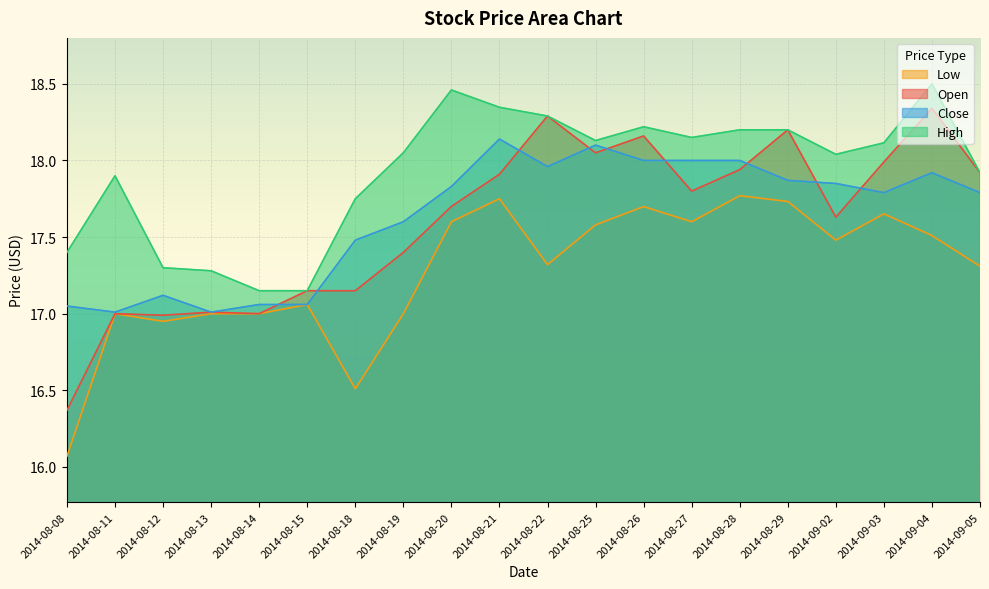

True or false: High and Close intersect in this chart.

False